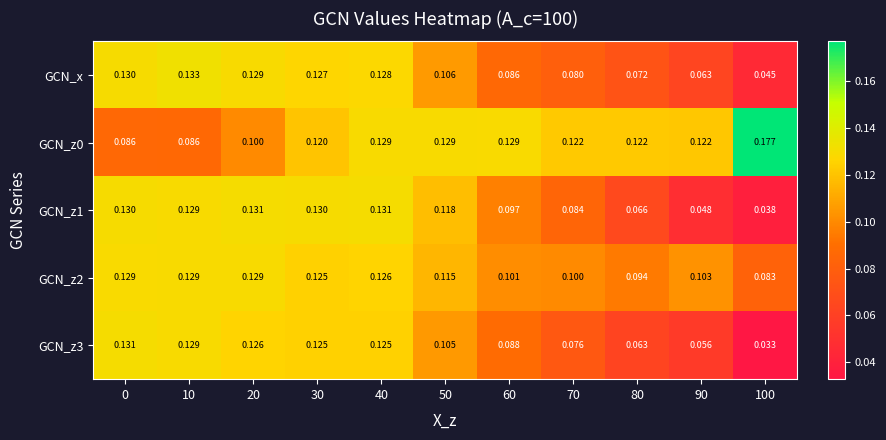

Count the number of data series in this chart.

5